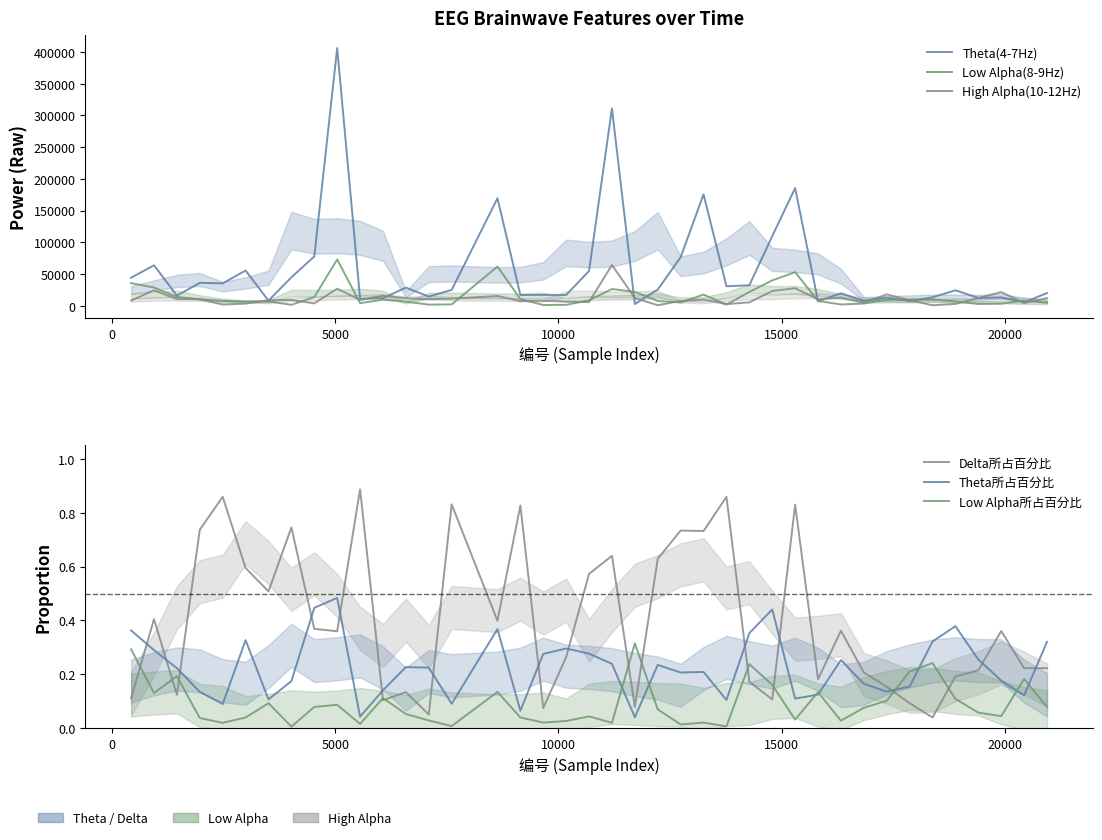

What is the average value of the Theta所占百分比 series?

0.2